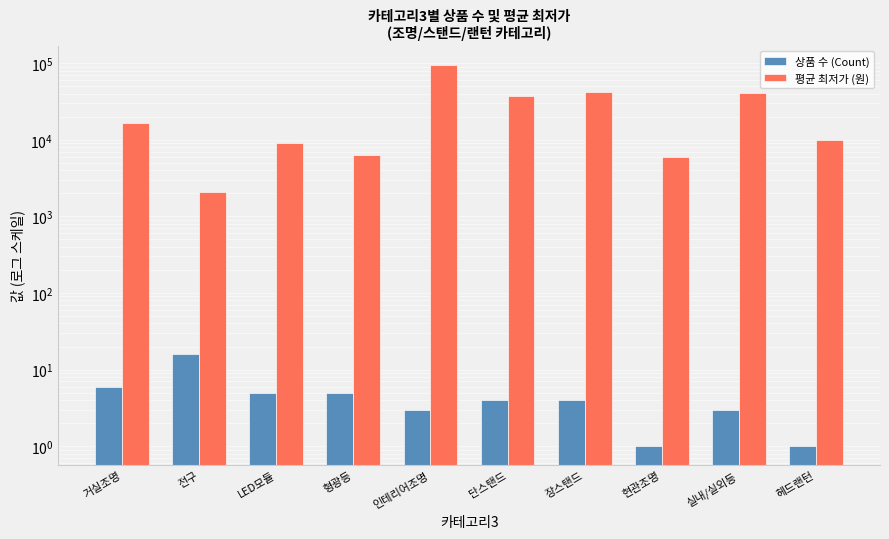

What is the sum of all 상품 수 (Count) values?

48